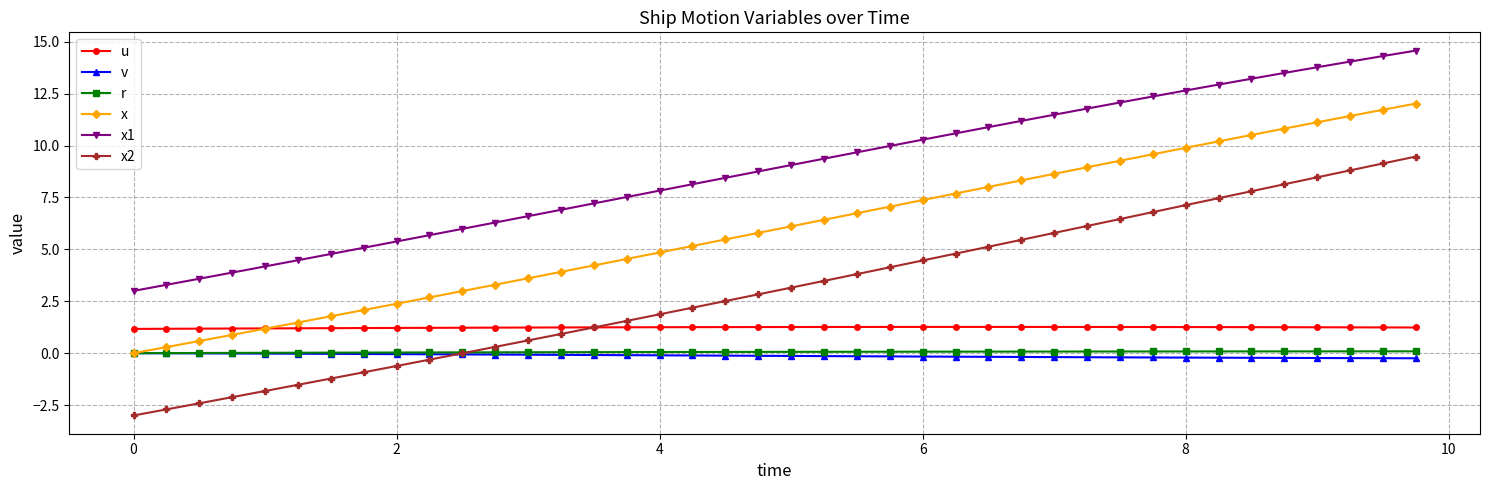

Which series has the largest total across all categories?

x1